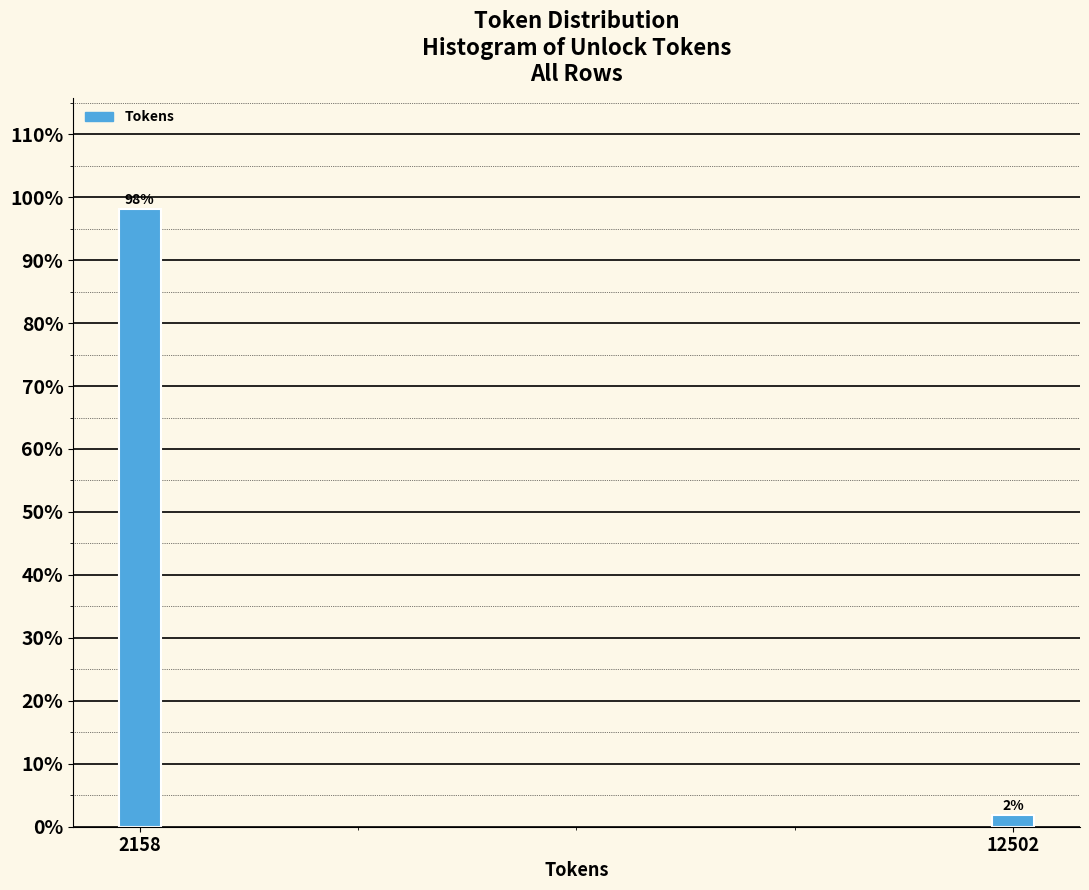

What is the value of the 1st bar from the left?

98.1